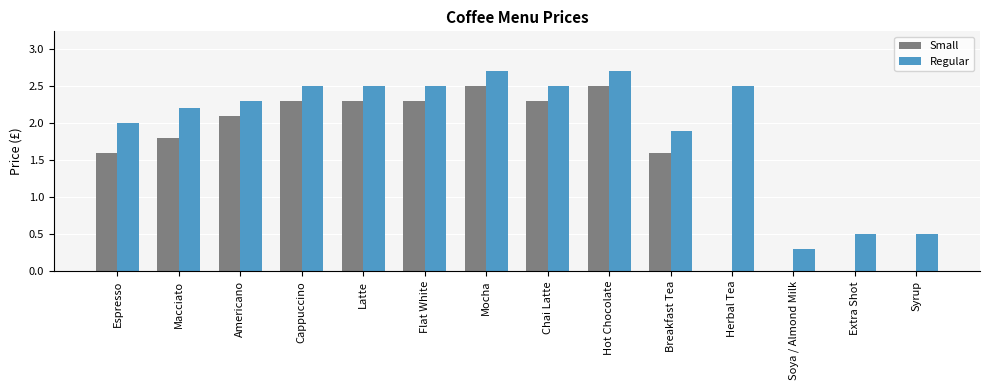

How many groups of bars are there?

14